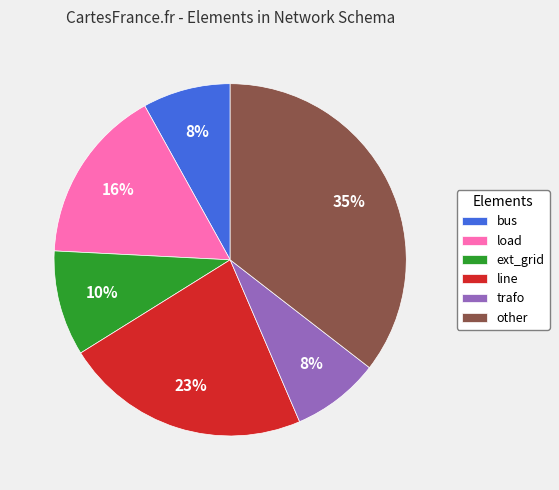

Count the number of slices in the pie.

6